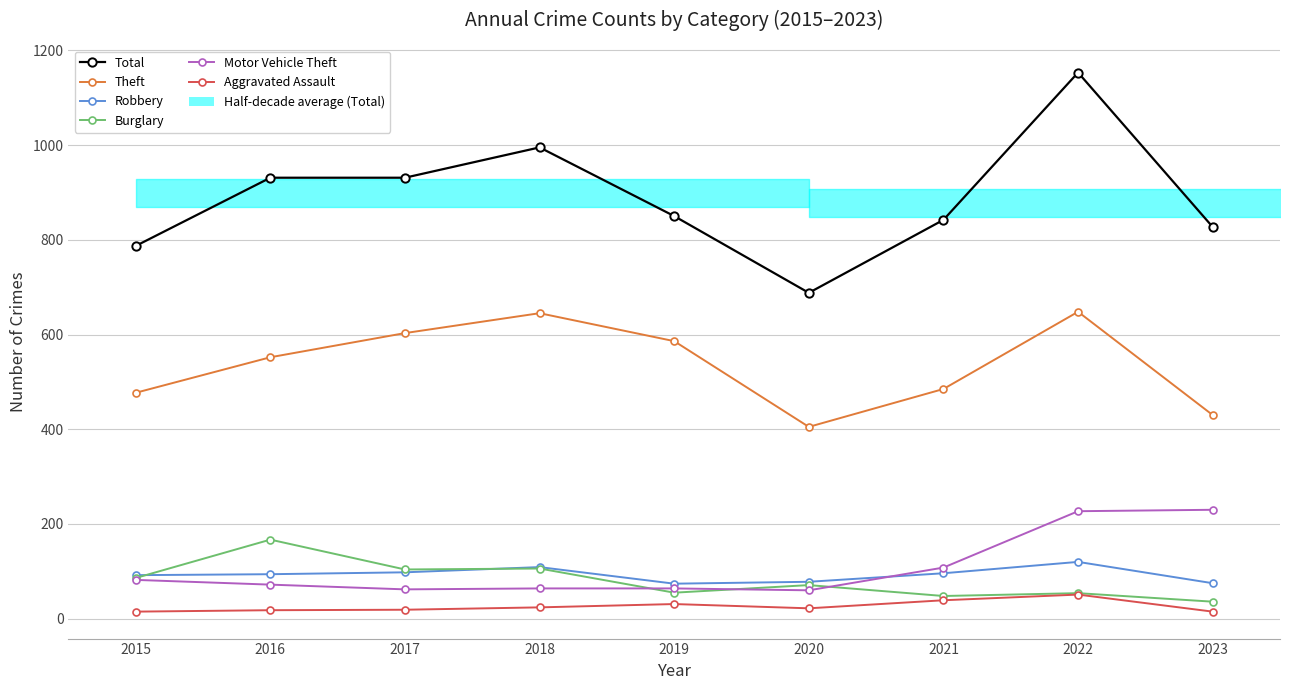

What is the difference between the second highest and minimum values in the Total series?

307